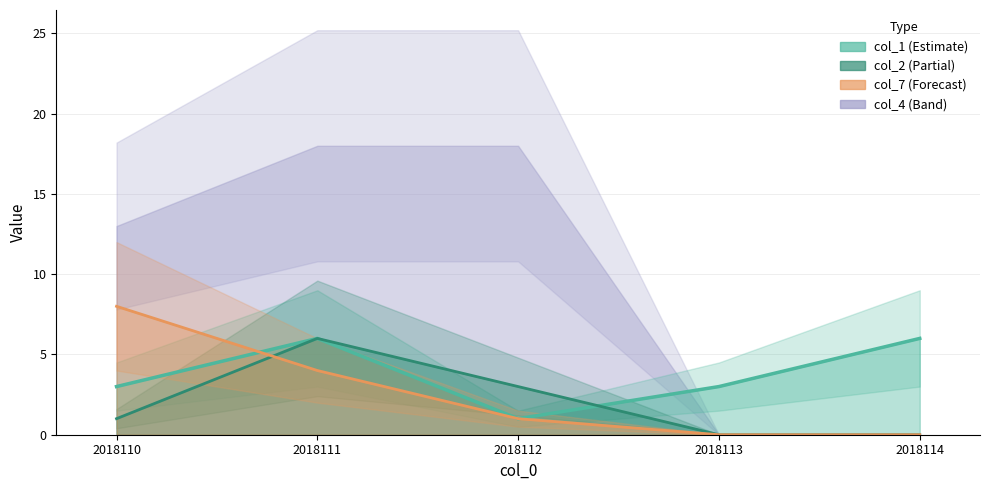

Reading left to right, extract all data points from this chart.

col_1: 2018110=3	2018111=6	2018112=1	2018113=3	2018114=6
col_2: 2018110=1	2018111=6	2018112=3	2018113=0	2018114=0
col_7: 2018110=8	2018111=4	2018112=1	2018113=0	2018114=0